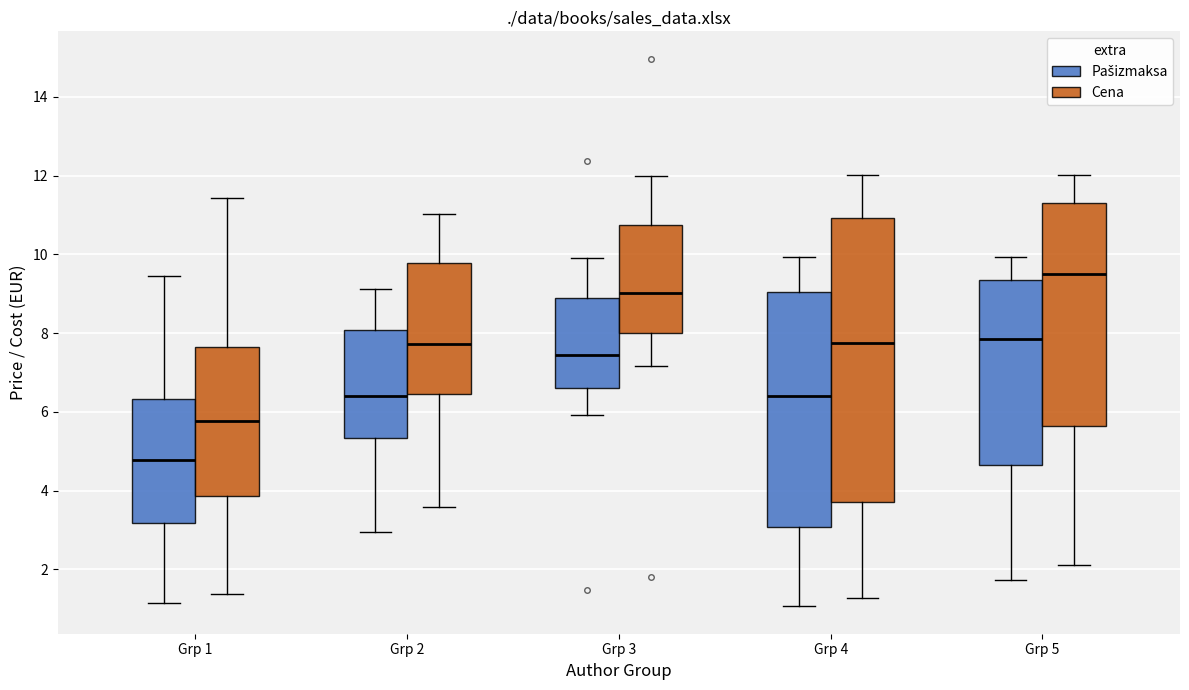

Reading left to right, read every box against the y-axis: the position of its median line, the range the box covers, and the ends of its whiskers. The values are not printed on the chart, so give them approximately, as read against the axis.

Grp 1 (Pašizmaksa): median 4.8, box 3.2 to 6.4, whiskers 1.2 to 9.4
Grp 1 (Cena): median 5.8, box 3.8 to 7.6, whiskers 1.4 to 11.4
Grp 2 (Pašizmaksa): median 6.4, box 5.4 to 8.0, whiskers 3.0 to 9.2
Grp 2 (Cena): median 7.8, box 6.4 to 9.8, whiskers 3.6 to 11.0
Grp 3 (Pašizmaksa): median 7.4, box 6.6 to 8.8, whiskers 6.0 to 10.0
Grp 3 (Cena): median 9.0, box 8.0 to 10.8, whiskers 7.2 to 12.0
Grp 4 (Pašizmaksa): median 6.4, box 3.0 to 9.0, whiskers 1.0 to 10.0
Grp 4 (Cena): median 7.8, box 3.8 to 11.0, whiskers 1.2 to 12.0
Grp 5 (Pašizmaksa): median 7.8, box 4.6 to 9.4, whiskers 1.8 to 10.0
Grp 5 (Cena): median 9.6, box 5.6 to 11.4, whiskers 2.2 to 12.0